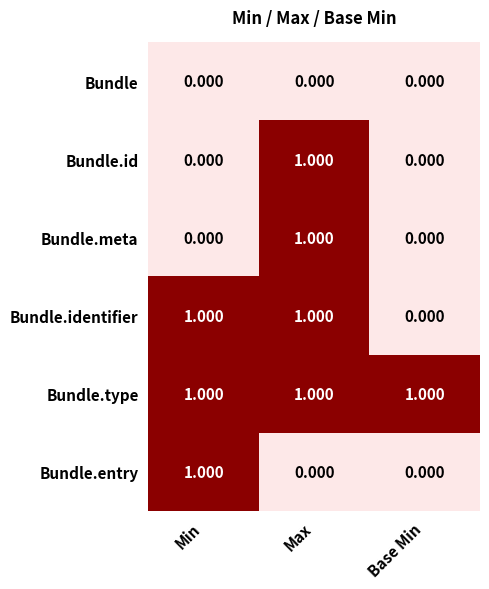

Is the value of Bundle at Base Min greater than the value of Bundle.meta at Max?

No